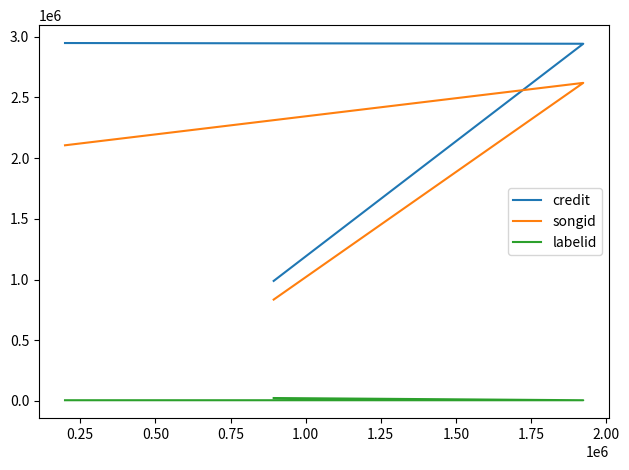

List the series in order of their overall mean, lowest first.

labelid, songid, credit